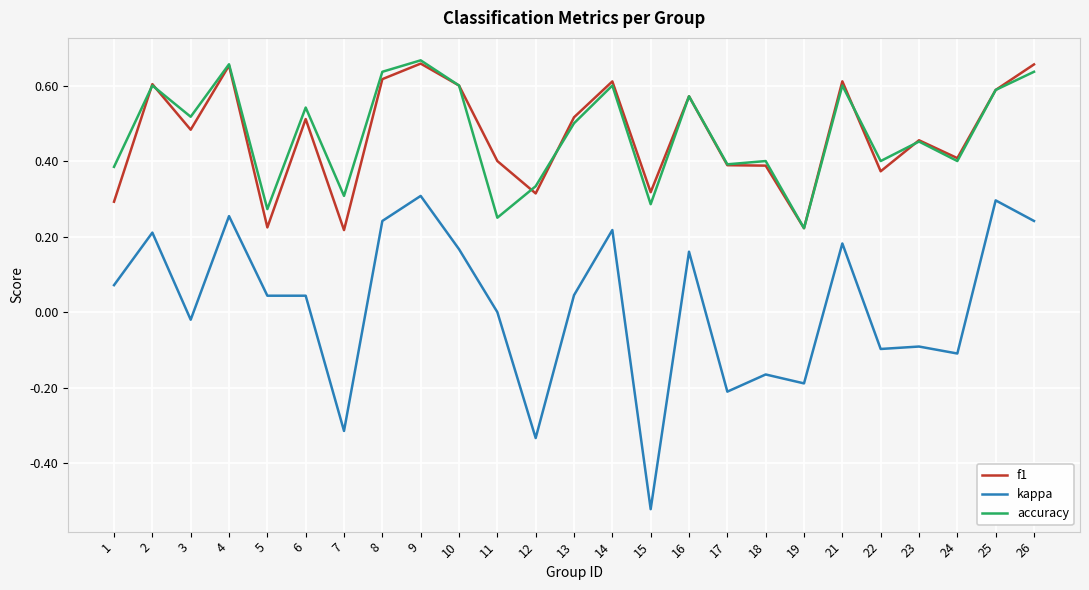

Which series has the widest spread of values?

kappa